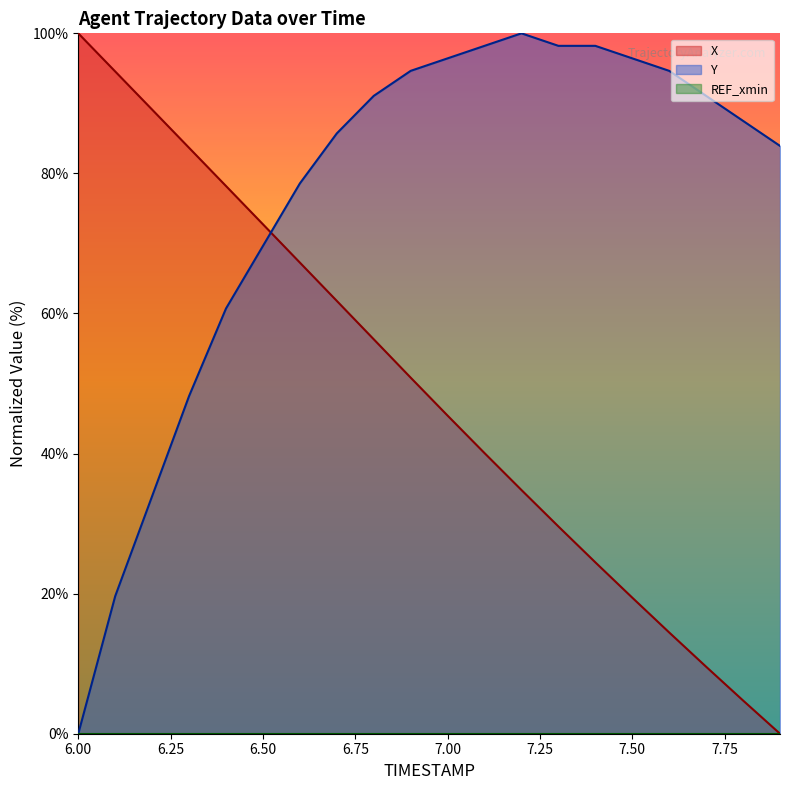

At which label does Y first exceed 91?

6.8